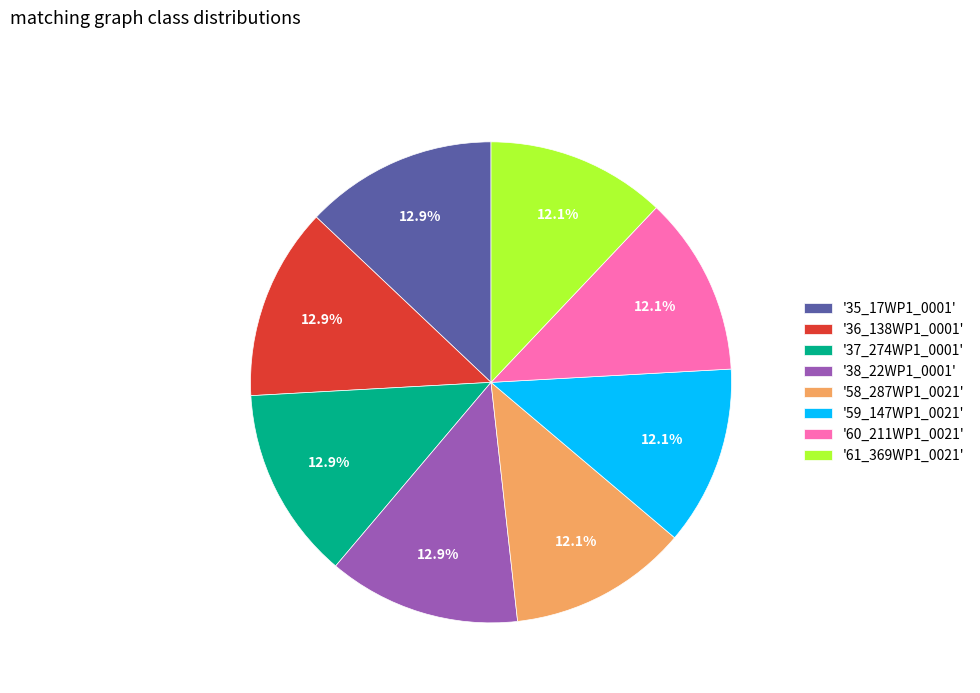

What percentage is NOT represented by '35_17WP1_0001'?

87.1%